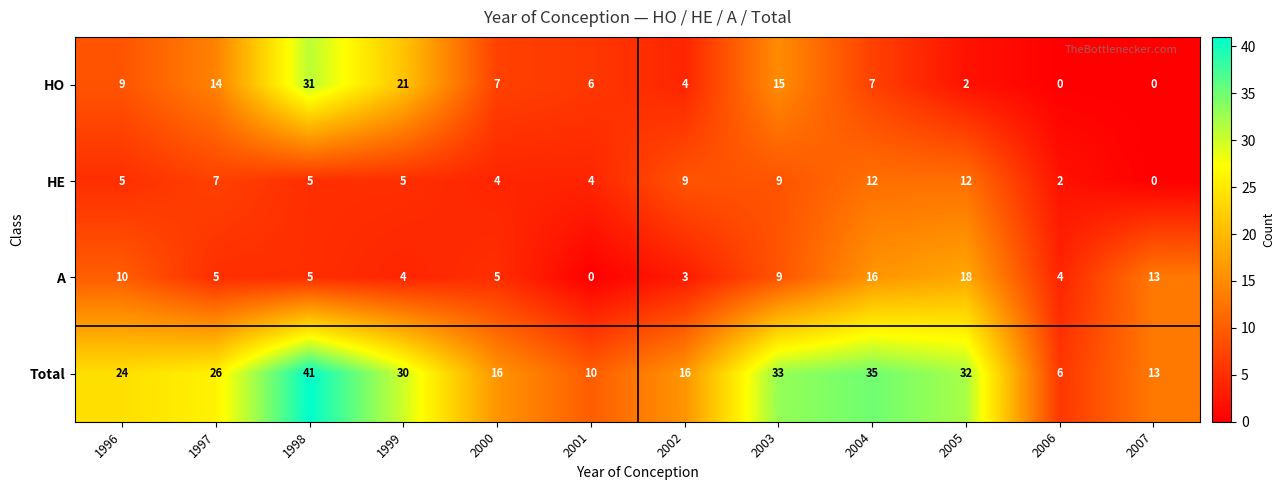

The value of HO at 2006 is 0. True or false?

True